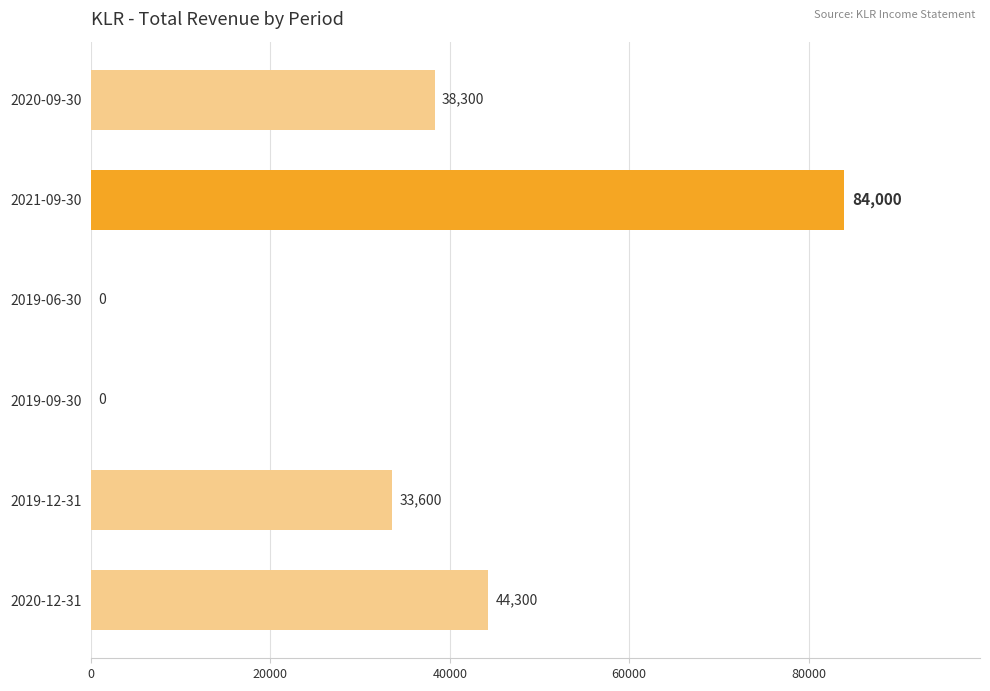

Reading bottom to top, what are all the values shown in this chart?

2020-12-31=44300	2019-12-31=33600	2019-09-30=0	2019-06-30=0	2021-09-30=84000	2020-09-30=38300